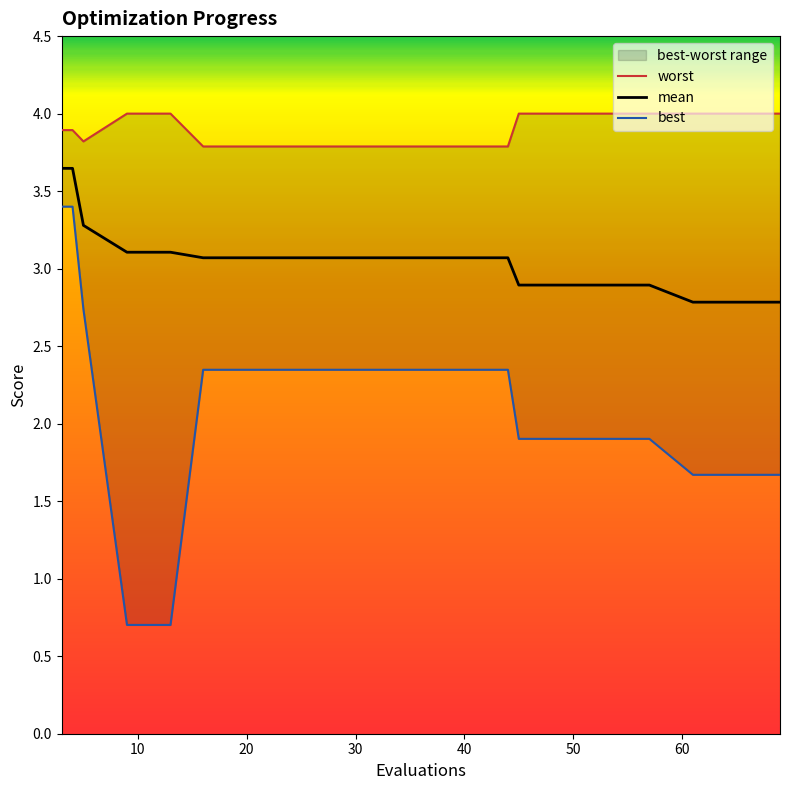

What is the greatest value displayed?

4.0